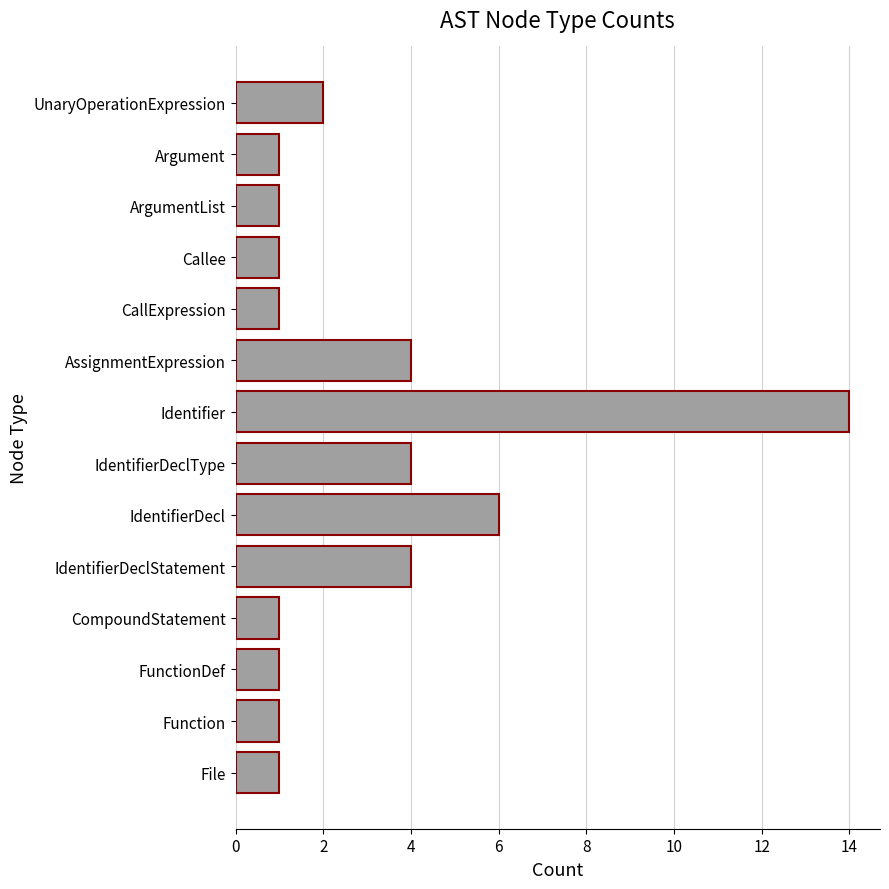

What value does the data have at IdentifierDeclType?

4